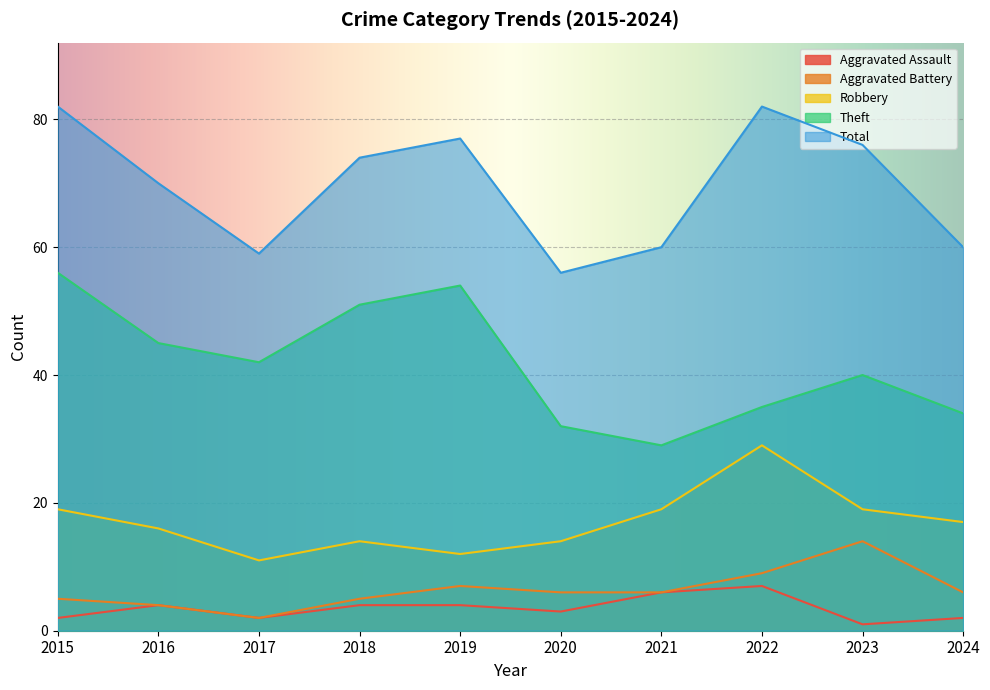

At which label does Total reach its minimum?

2020